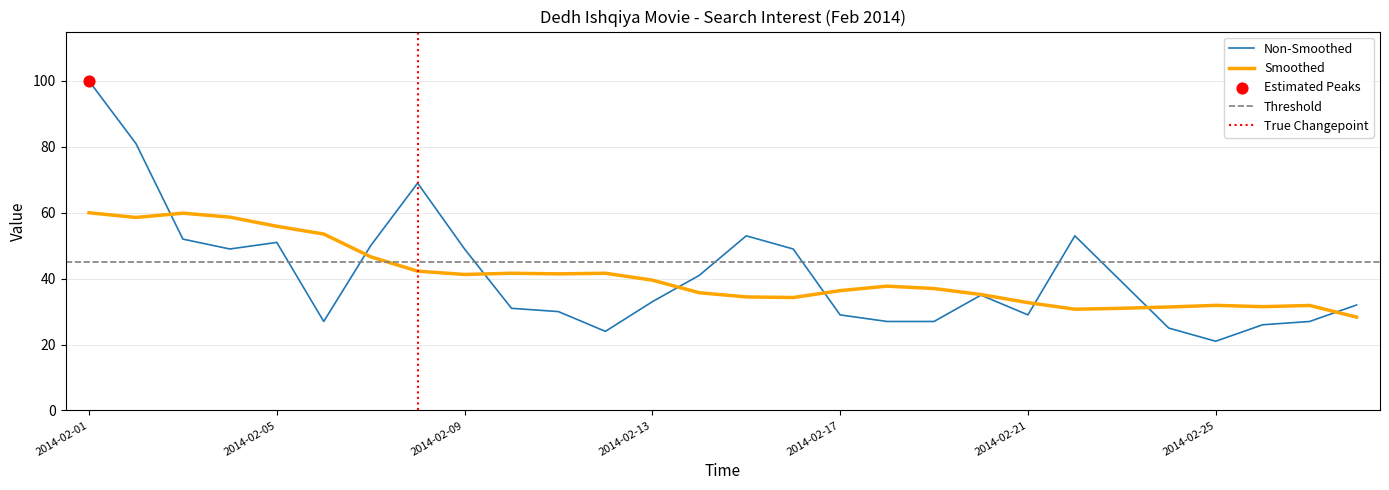

Which has a higher value, 2014-02-07 or 2014-02-12?

2014-02-07